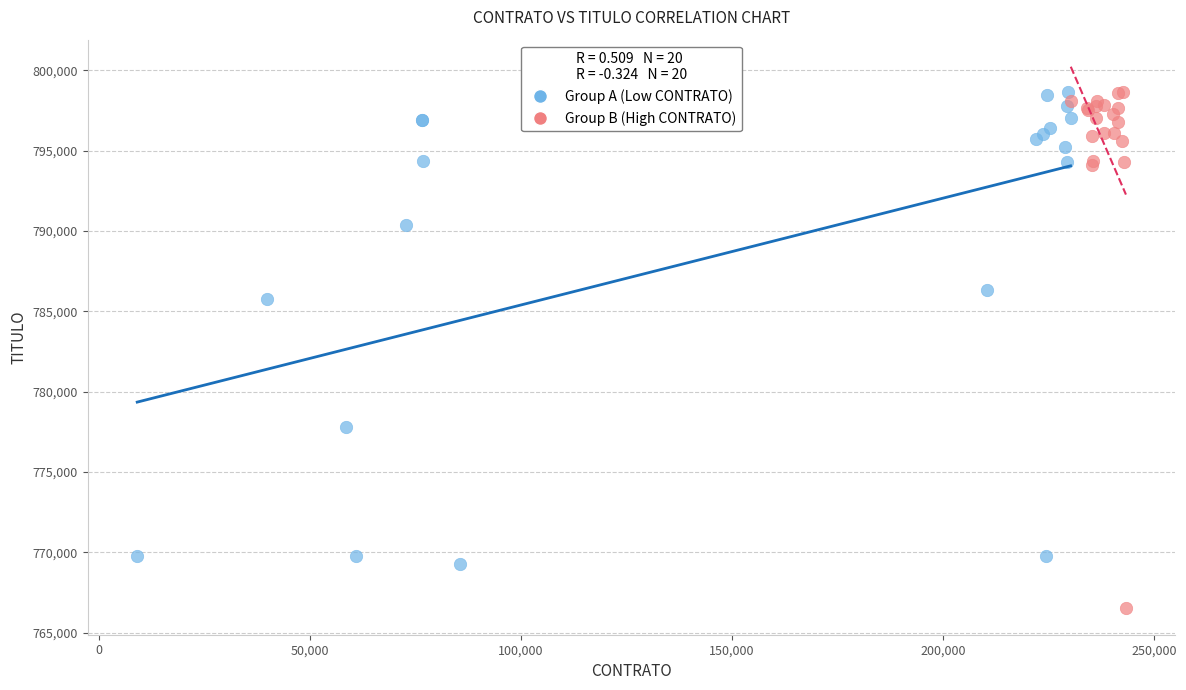

Which series has the widest spread of Y values?

Group B (High CONTRATO)